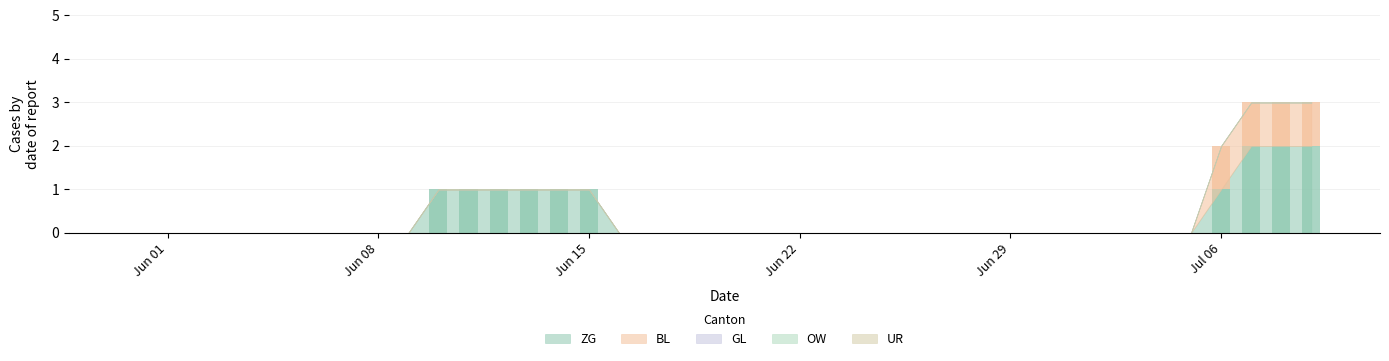

Is it true that GL equals 0 at 2020-06-24?

True